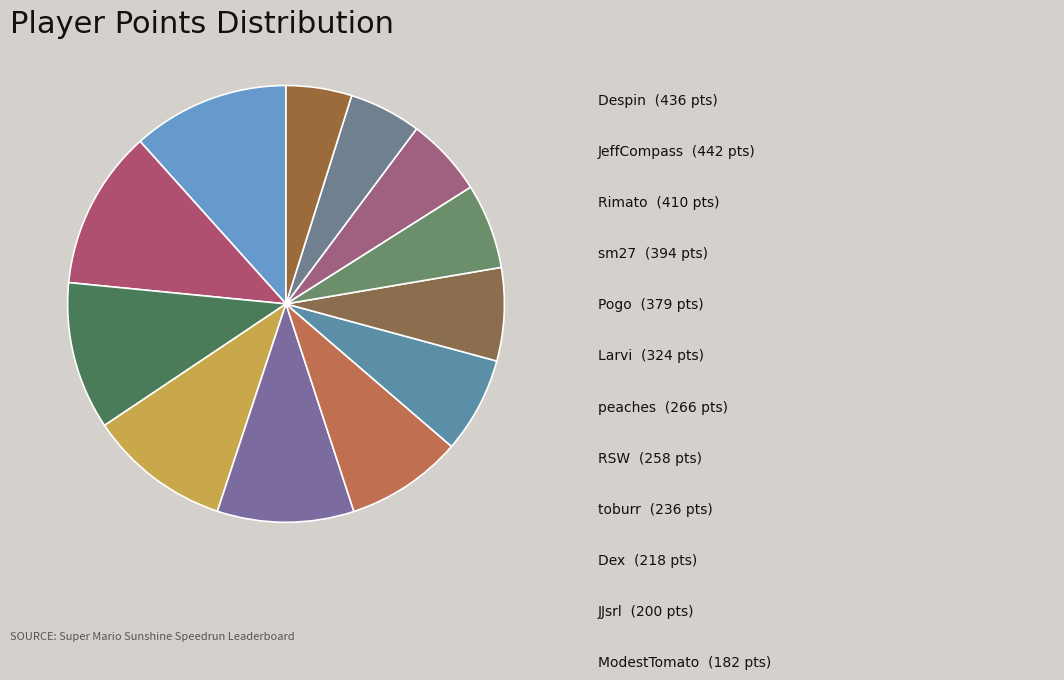

How many slices are in this pie chart?

12